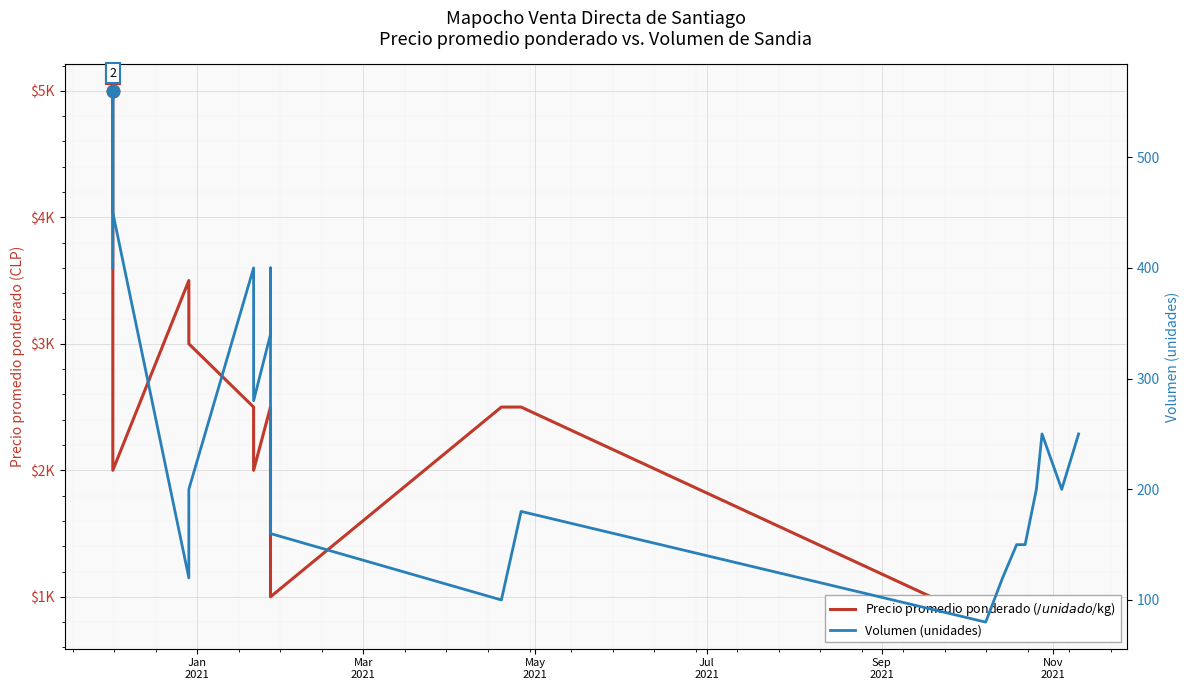

Which series has the largest range (max minus min)?

Precio promedio ponderado ($/unidad o $/kg)